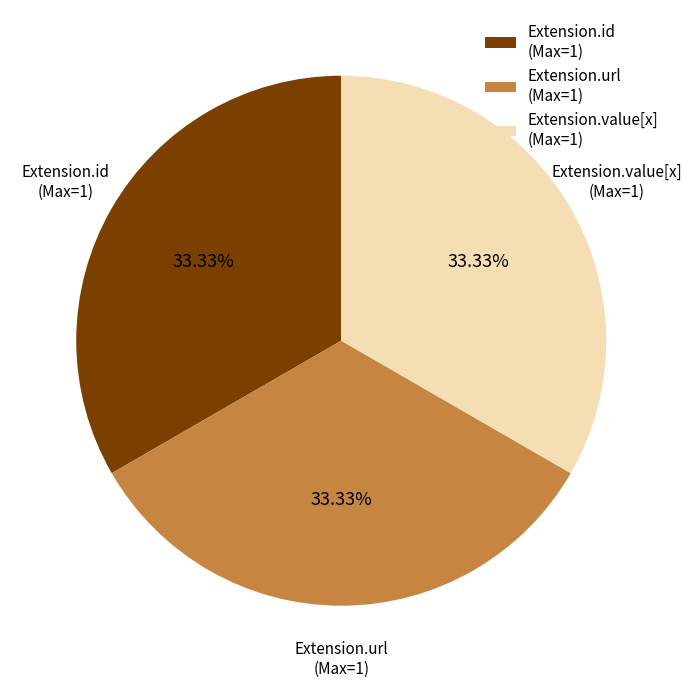

Is the sum of Extension.id (Max=1) and Extension.url (Max=1) greater than half?

Yes